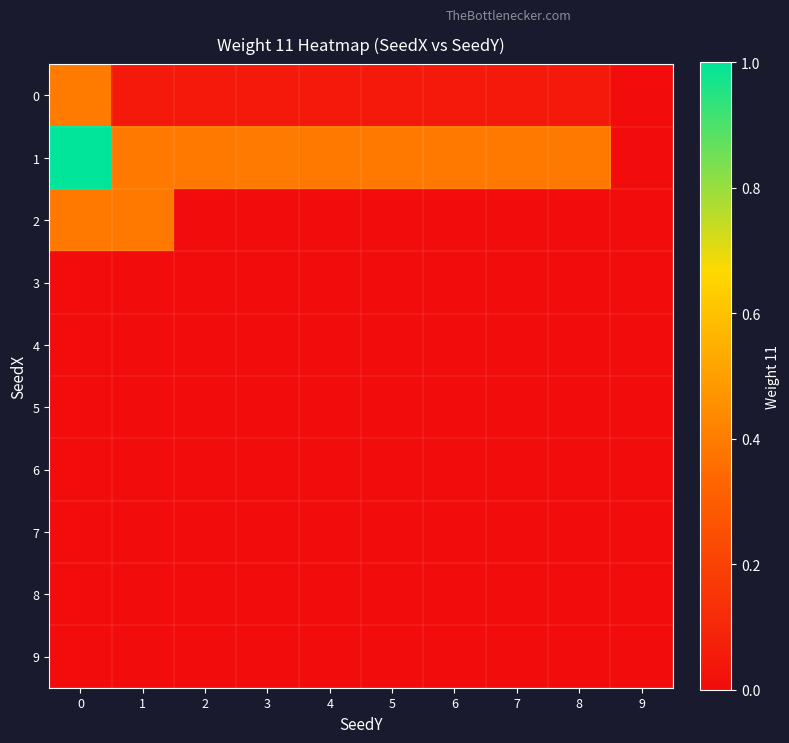

Reading left to right, what are all the values shown in this chart?

0: 0=0.4	1=0.1	2=0.1	3=0.1	4=0.1	5=0.1	6=0.1	7=0.1	8=0.1	9=0.0
1: 0=1.0	1=0.4	2=0.4	3=0.4	4=0.4	5=0.4	6=0.4	7=0.4	8=0.4	9=0.0
2: 0=0.4	1=0.4	2=0.0	3=0.0	4=0.0	5=0.0	6=0.0	7=0.0	8=0.0	9=0.0
3: 0=0.0	1=0.0	2=0.0	3=0.0	4=0.0	5=0.0	6=0.0	7=0.0	8=0.0	9=0.0
4: 0=0.0	1=0.0	2=0.0	3=0.0	4=0.0	5=0.0	6=0.0	7=0.0	8=0.0	9=0.0
5: 0=0.0	1=0.0	2=0.0	3=0.0	4=0.0	5=0.0	6=0.0	7=0.0	8=0.0	9=0.0
6: 0=0.0	1=0.0	2=0.0	3=0.0	4=0.0	5=0.0	6=0.0	7=0.0	8=0.0	9=0.0
7: 0=0.0	1=0.0	2=0.0	3=0.0	4=0.0	5=0.0	6=0.0	7=0.0	8=0.0	9=0.0
8: 0=0.0	1=0.0	2=0.0	3=0.0	4=0.0	5=0.0	6=0.0	7=0.0	8=0.0	9=0.0
9: 0=0.0	1=0.0	2=0.0	3=0.0	4=0.0	5=0.0	6=0.0	7=0.0	8=0.0	9=0.0